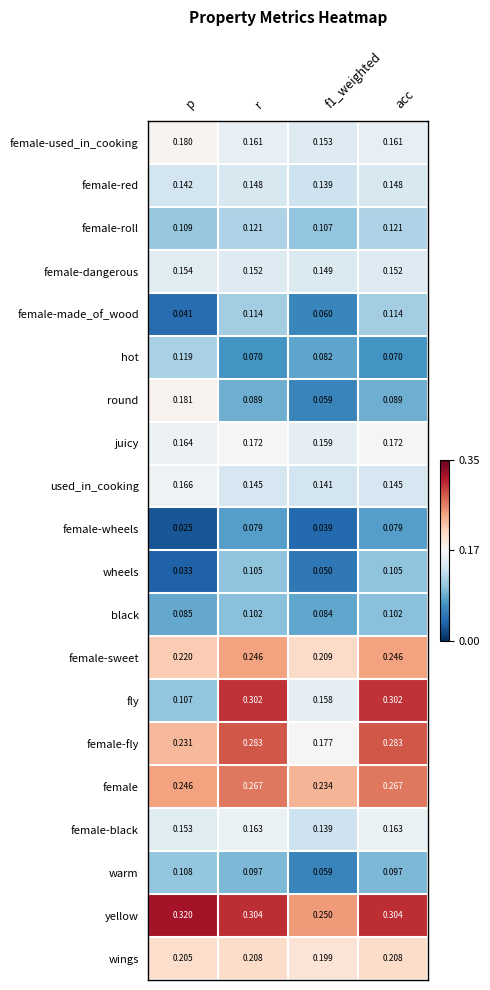

Where is female-made_of_wood nearest to the value 0?

p